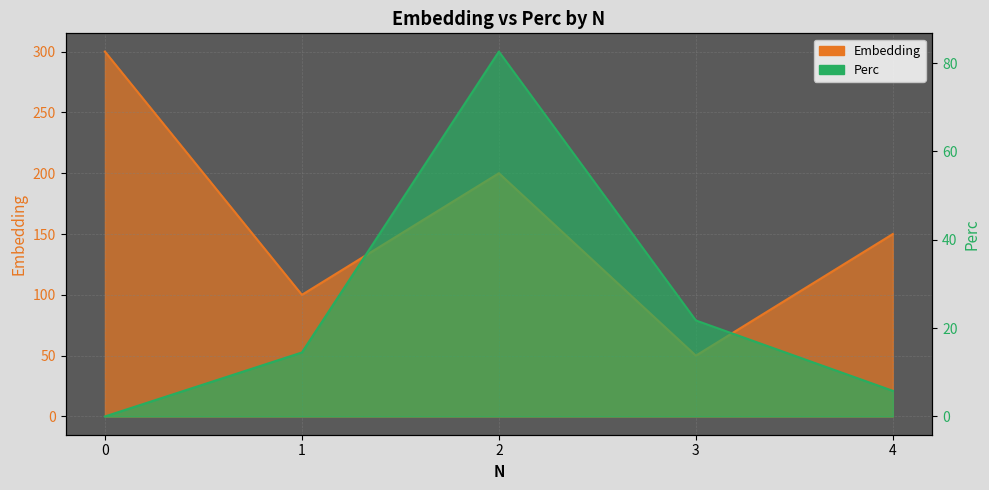

What is the difference between the maximum and minimum values in the Embedding series?

250.0